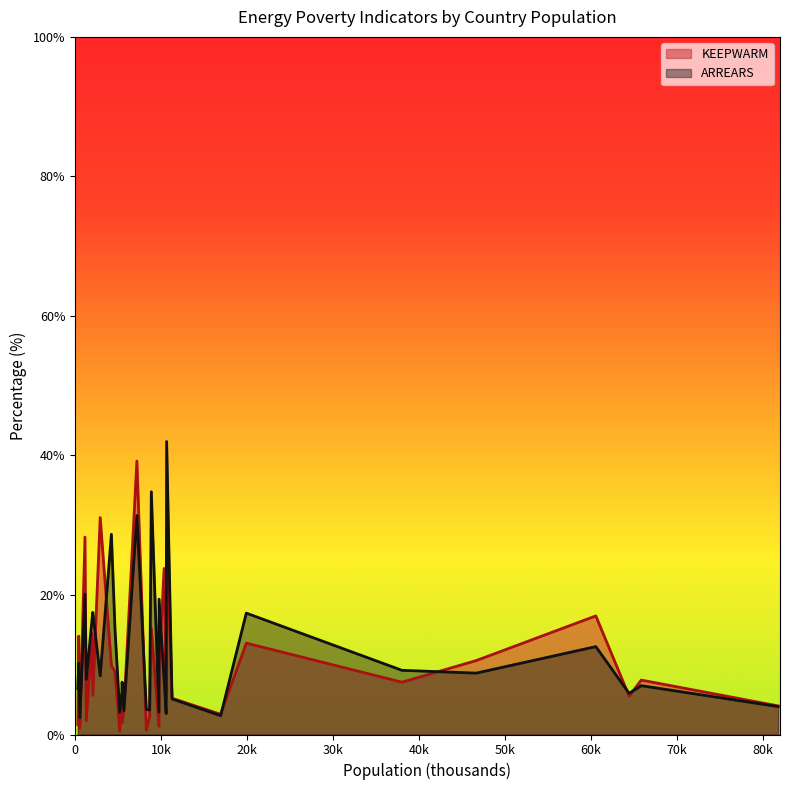

At which label does ARREARS reach its minimum?

567